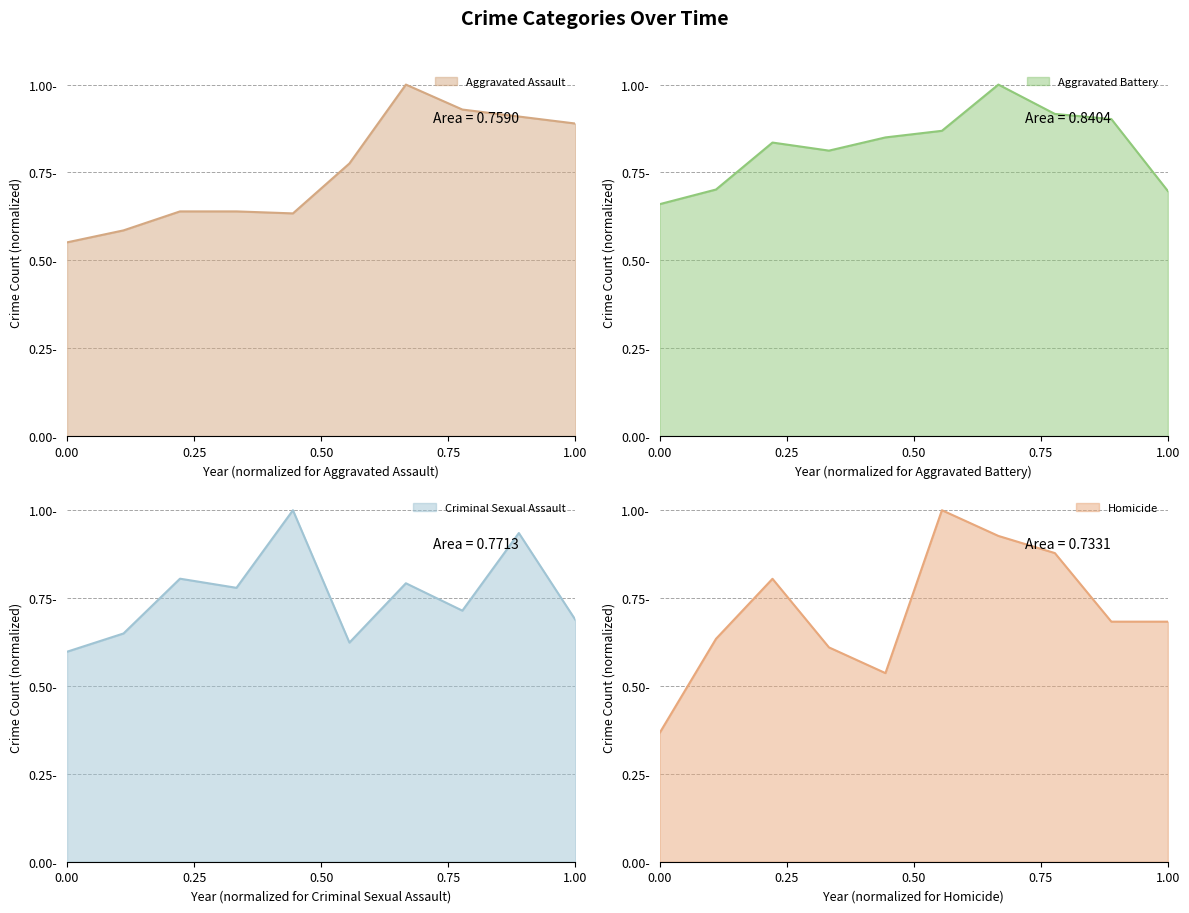

True or false: Homicide has more than 0 points higher than both neighbors.

True